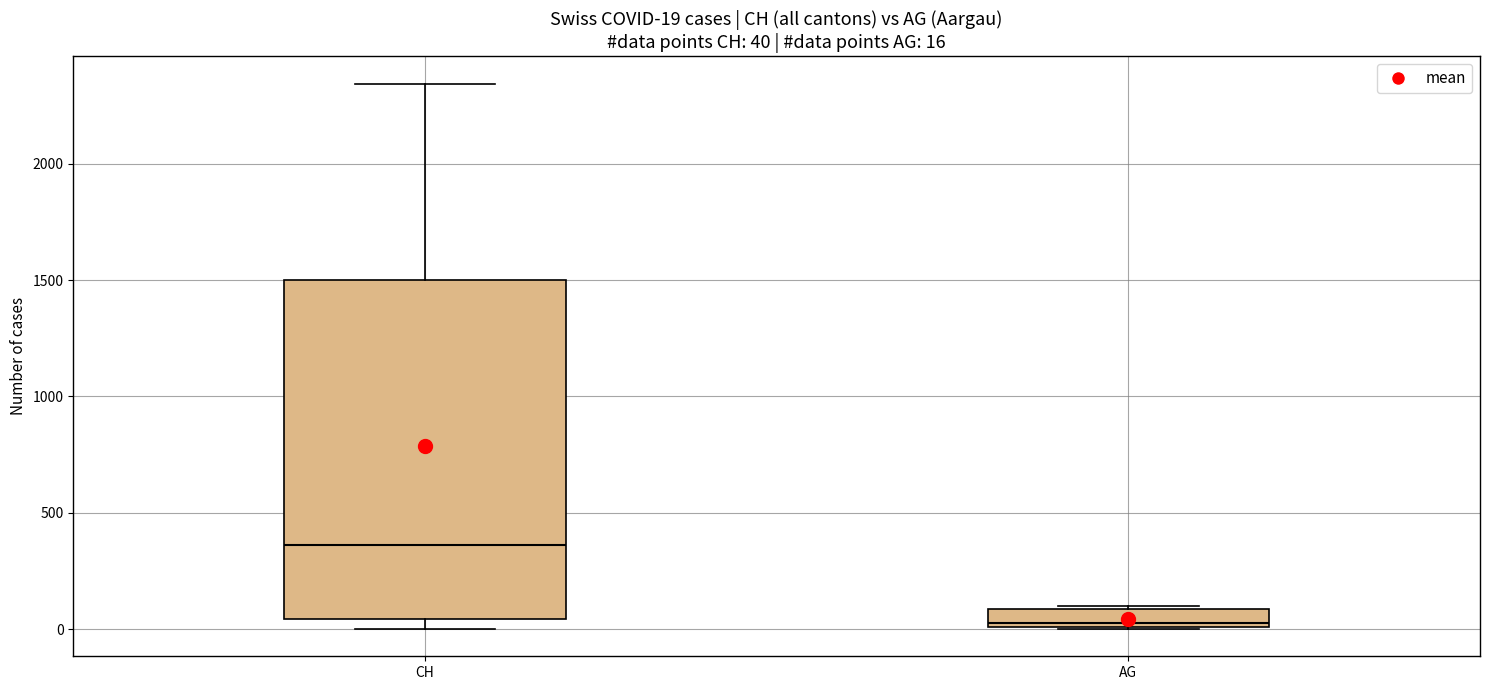

Which box's median line is the lowest?

AG